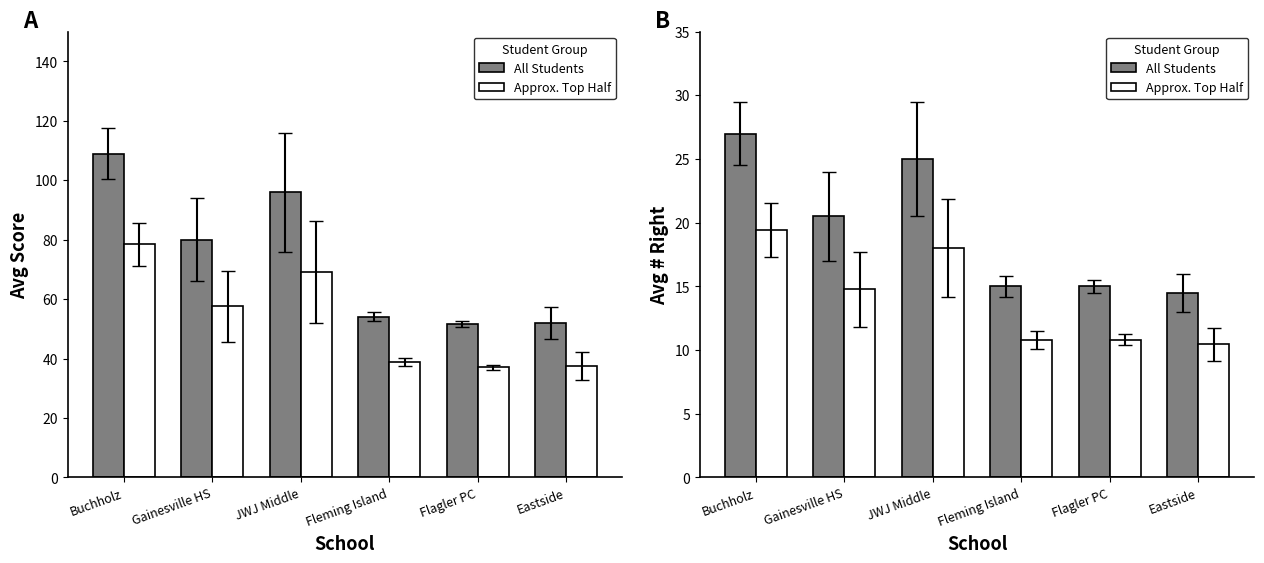

Read the Avg # Right value at Gainesville HS.

20.5